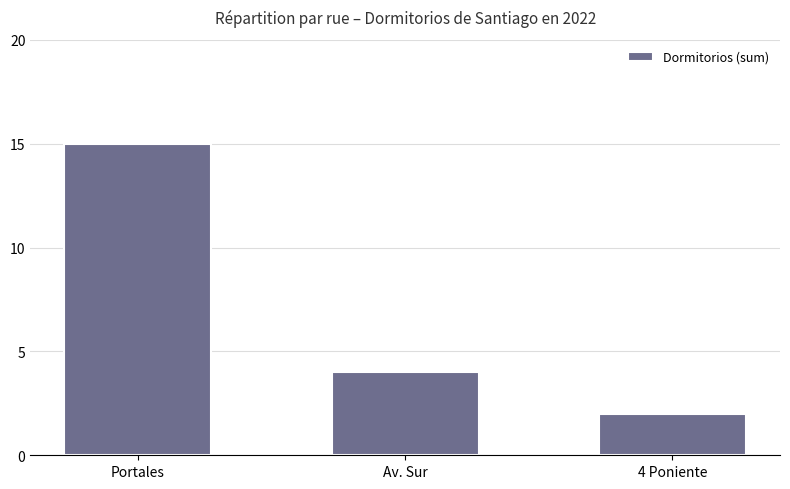

How many data points are less than 4?

1